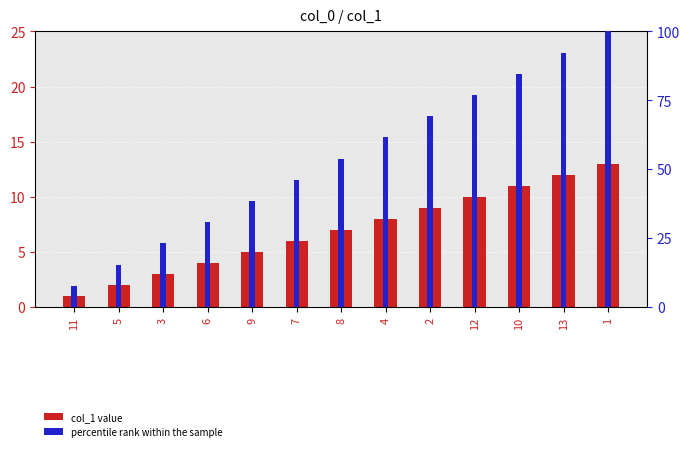

What is the label of the 13th bar from the right?

11